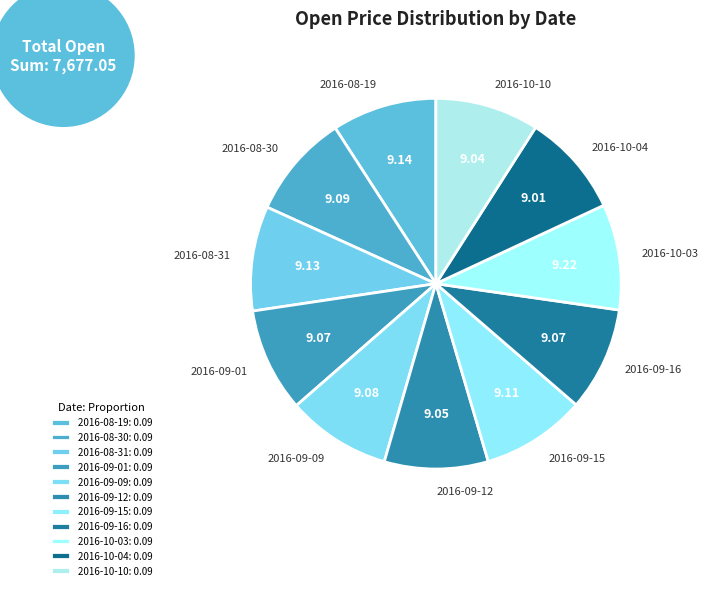

How many segments does this pie chart have?

11